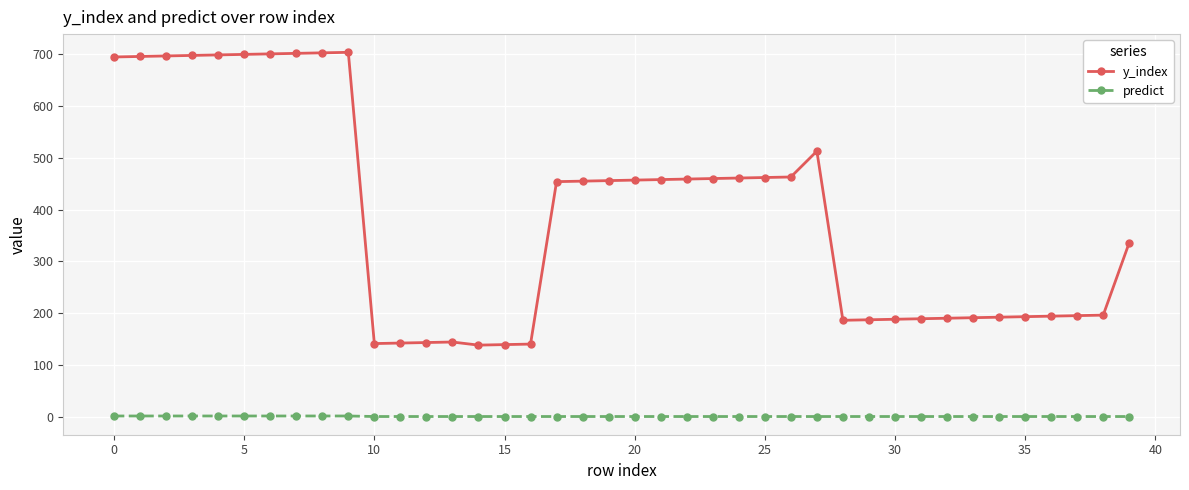

Is this an area chart (filled region under the line)?

No